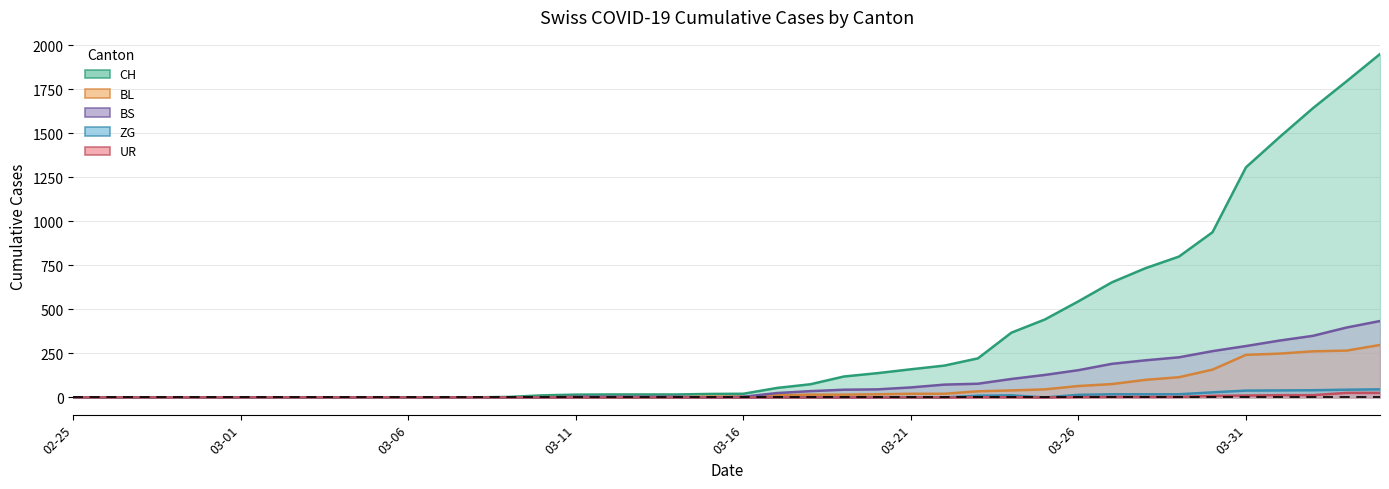

Between 2020-03-22 and 2020-03-25, which series saw the biggest shift?

CH